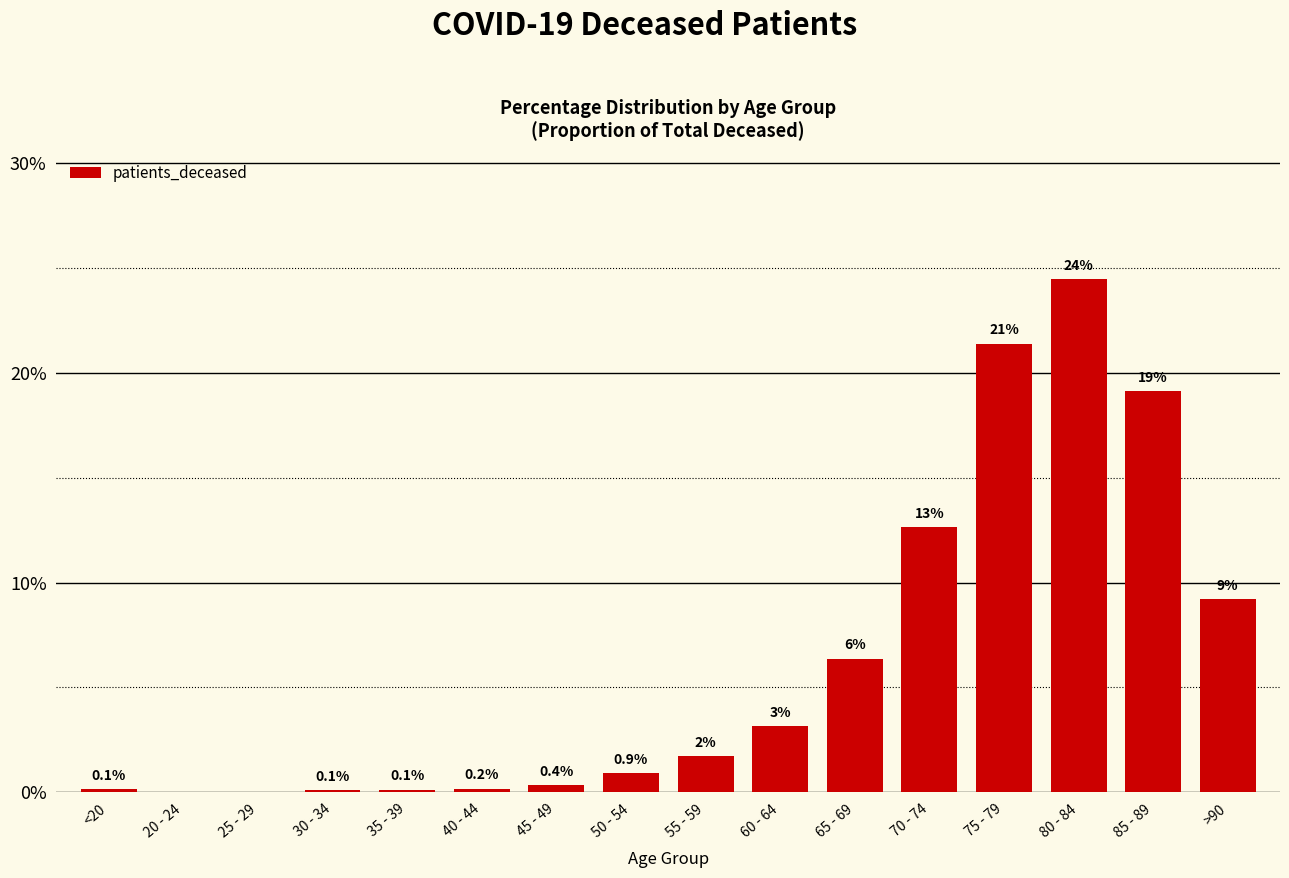

Reading left to right, what are all the values shown in this chart?

<20=0.1	20 - 24=0.0	25 - 29=0.0	30 - 34=0.1	35 - 39=0.1	40 - 44=0.2	45 - 49=0.4	50 - 54=0.9	55 - 59=1.7	60 - 64=3.2	65 - 69=6.4	70 - 74=12.6	75 - 79=21.4	80 - 84=24.4	85 - 89=19.1	>90=9.2